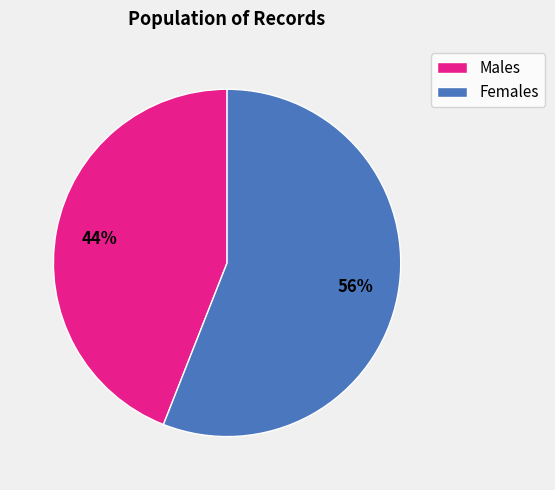

What percentage is the Males slice, to the nearest percent?

44%